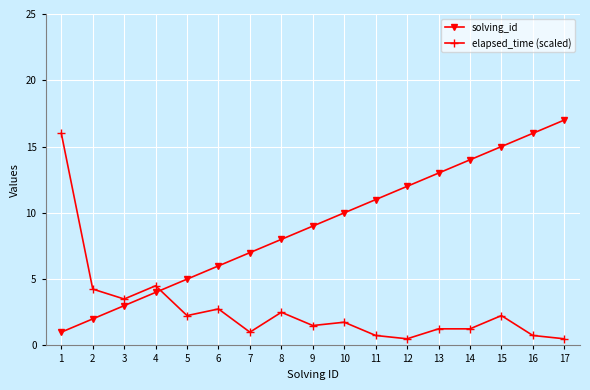

What is the highest value of the elapsed_time (scaled) series?

16.0